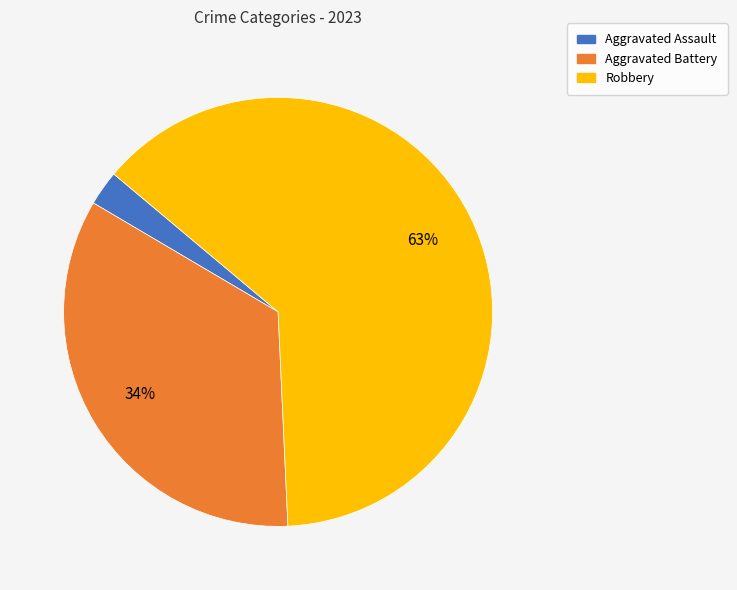

Is it true that Robbery is 52% of the pie?

False